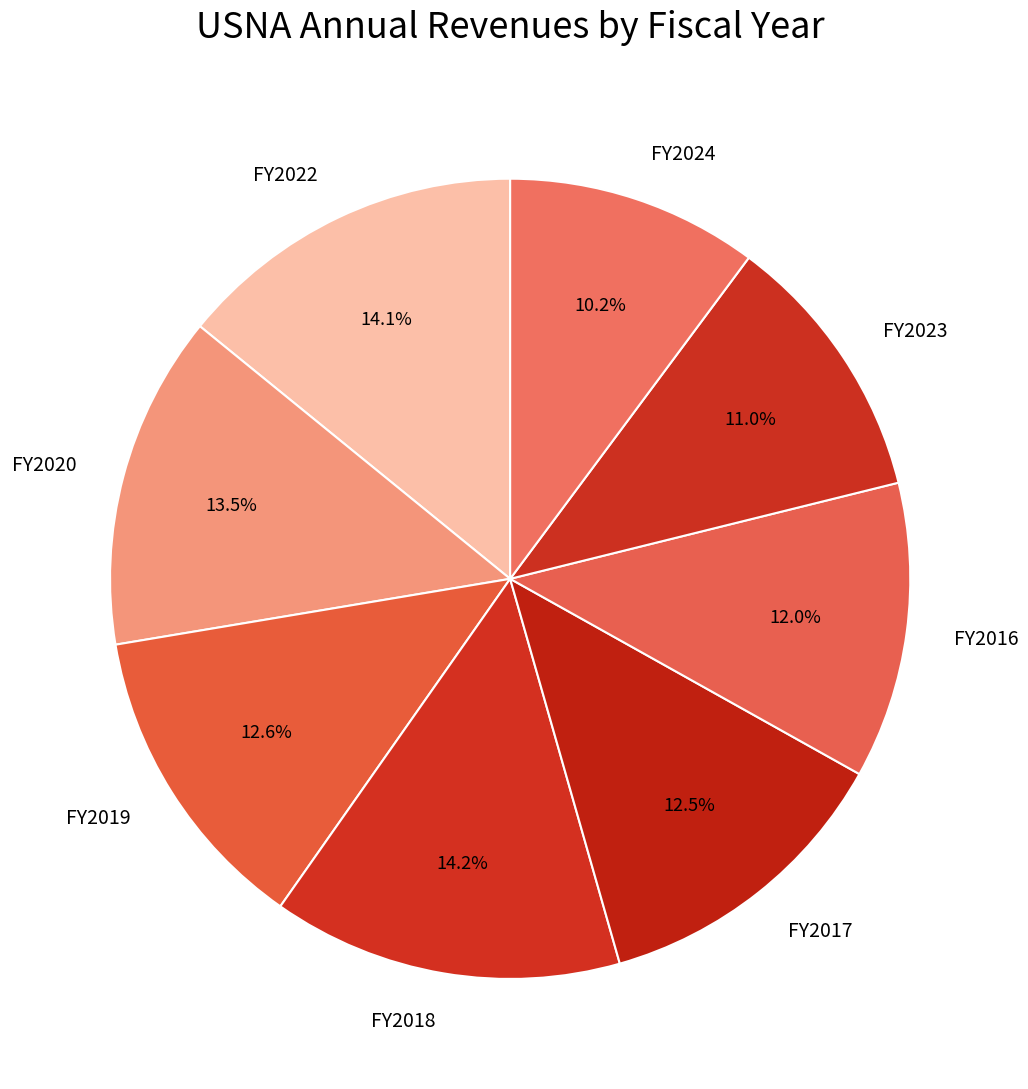

What is the ratio of the value at FY2018 to the value at FY2022?

1.0